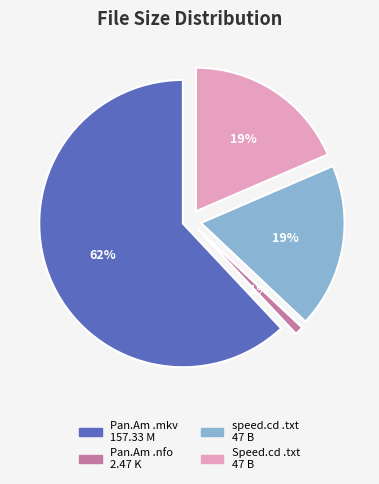

Is the sum of www.Speed.cd.txt and www.speed.cd read me .txt greater than half?

No